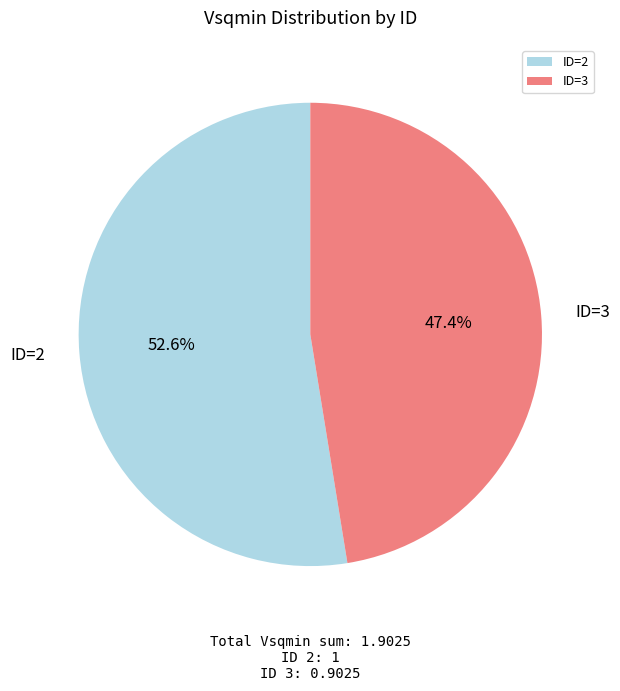

Count the number of slices in the pie.

2